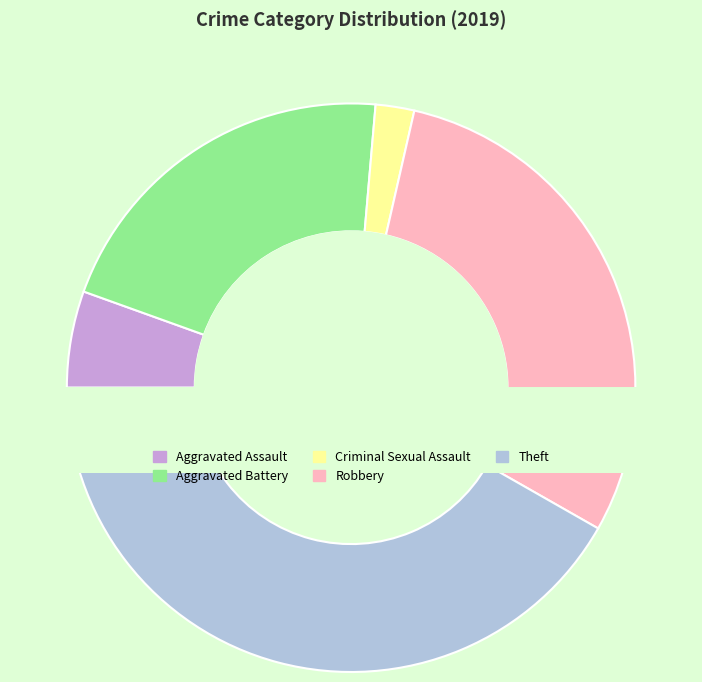

The Robbery slice represents 35% of the pie. True or false?

False